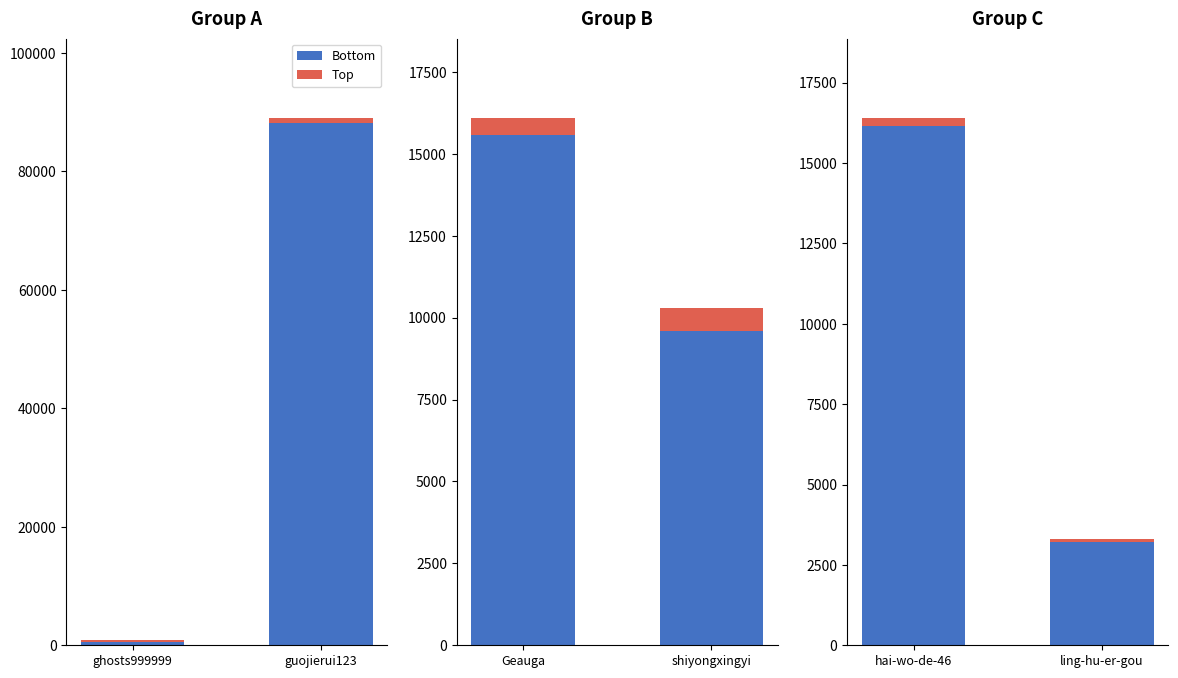

Which series has the largest range (max minus min)?

Bottom